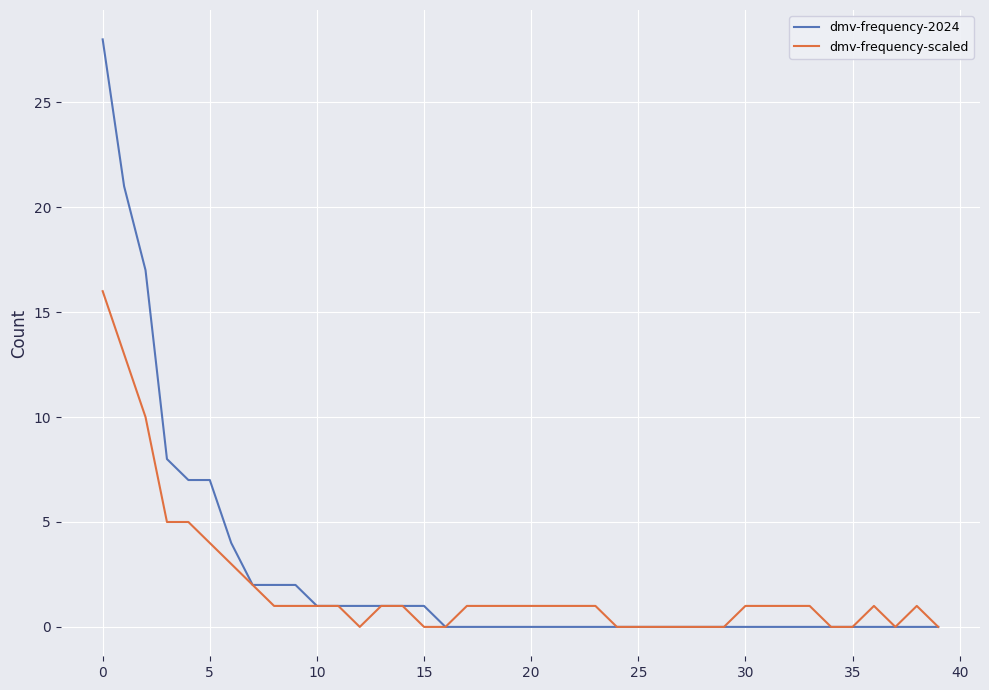

List the series in order of their peak value, lowest first.

dmv-frequency-scaled, dmv-frequency-2024